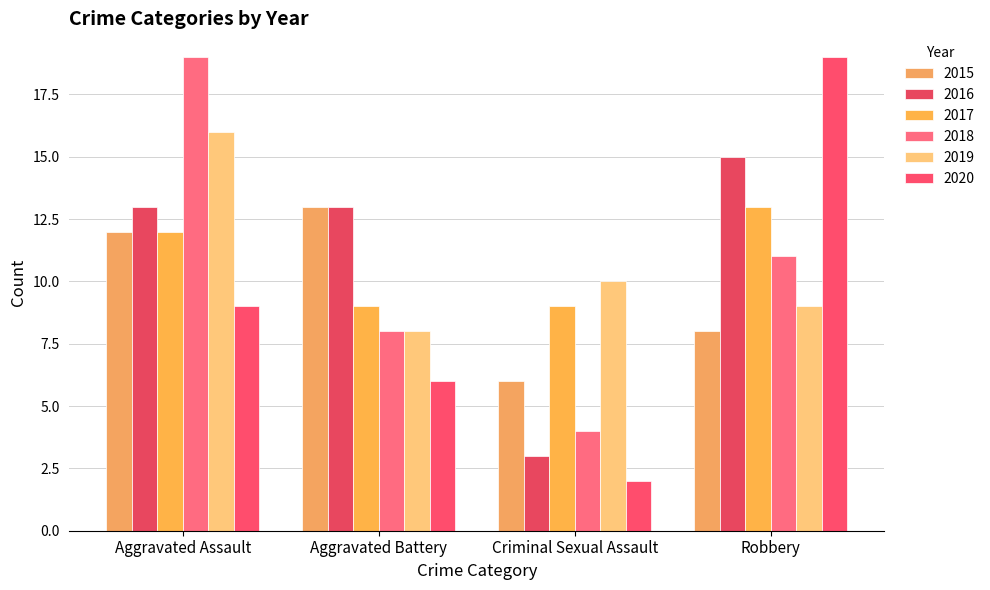

What is the label of the 4th bar from the right?

Aggravated Assault